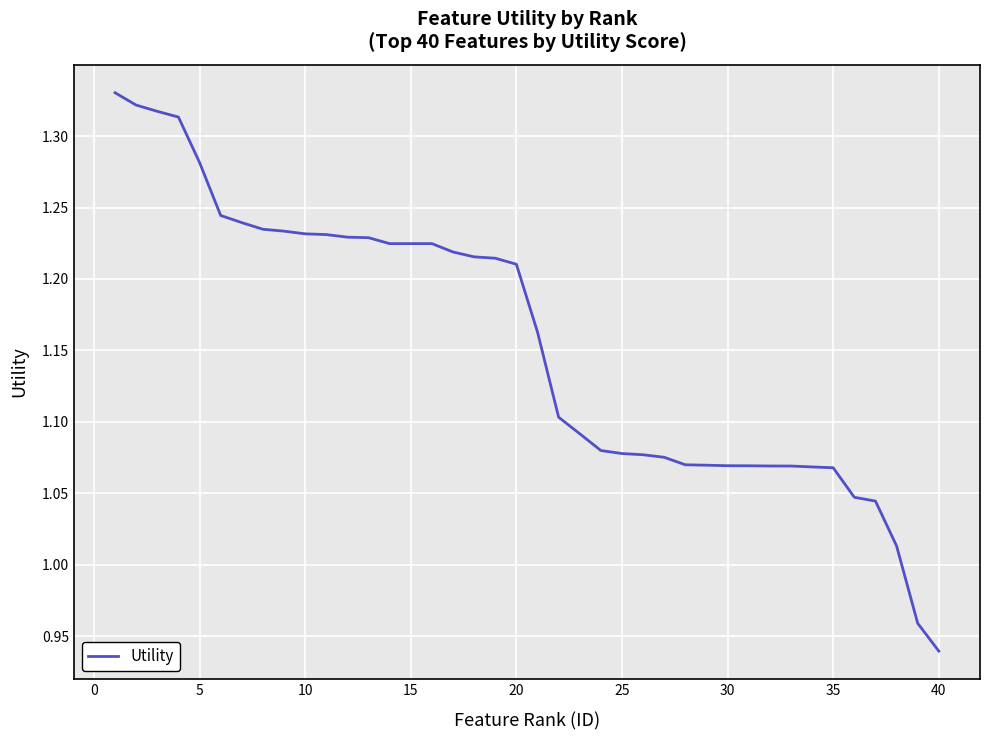

What is the difference between the maximum and minimum values?

0.4